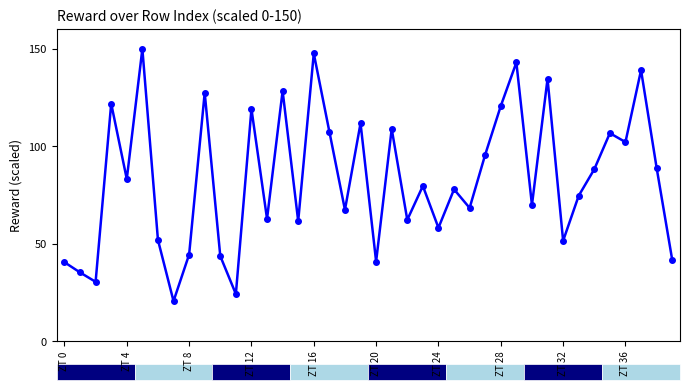

What is the value of the 34th point from the left?

74.6